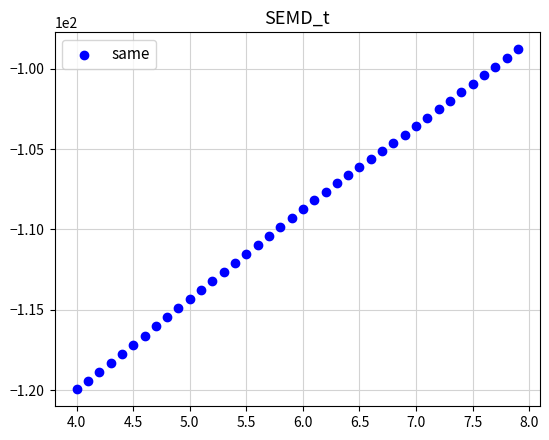

What is the range of X values (max minus min)?

3.9